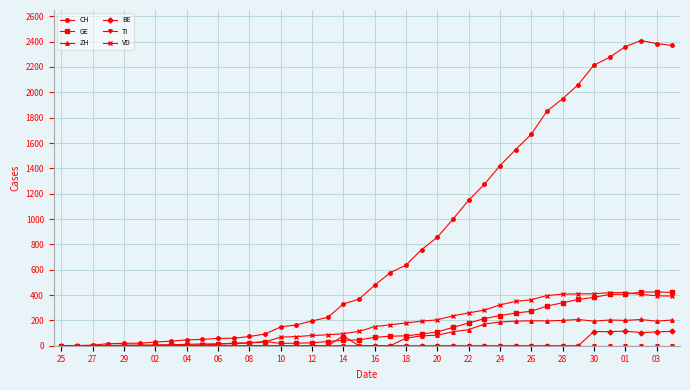

Which series has the largest range (max minus min)?

CH